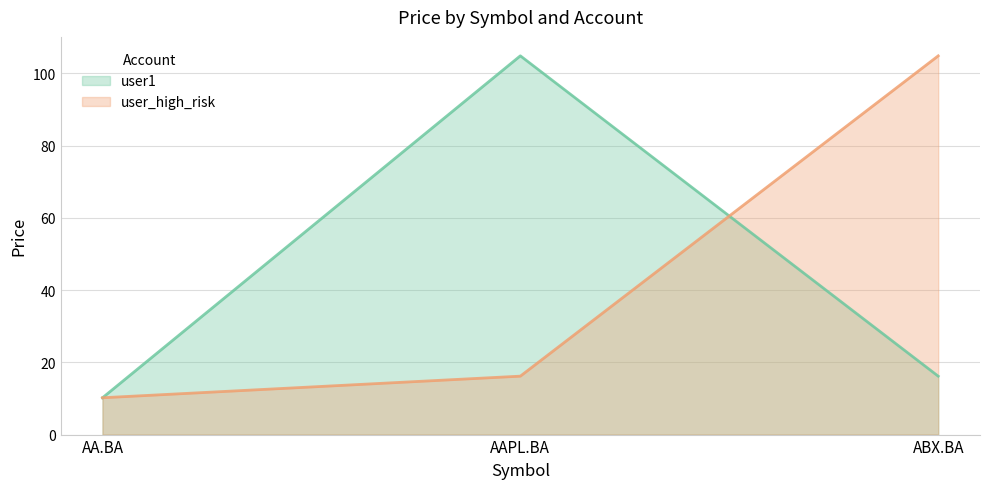

At which label does user_high_risk reach its peak?

ABX.BA